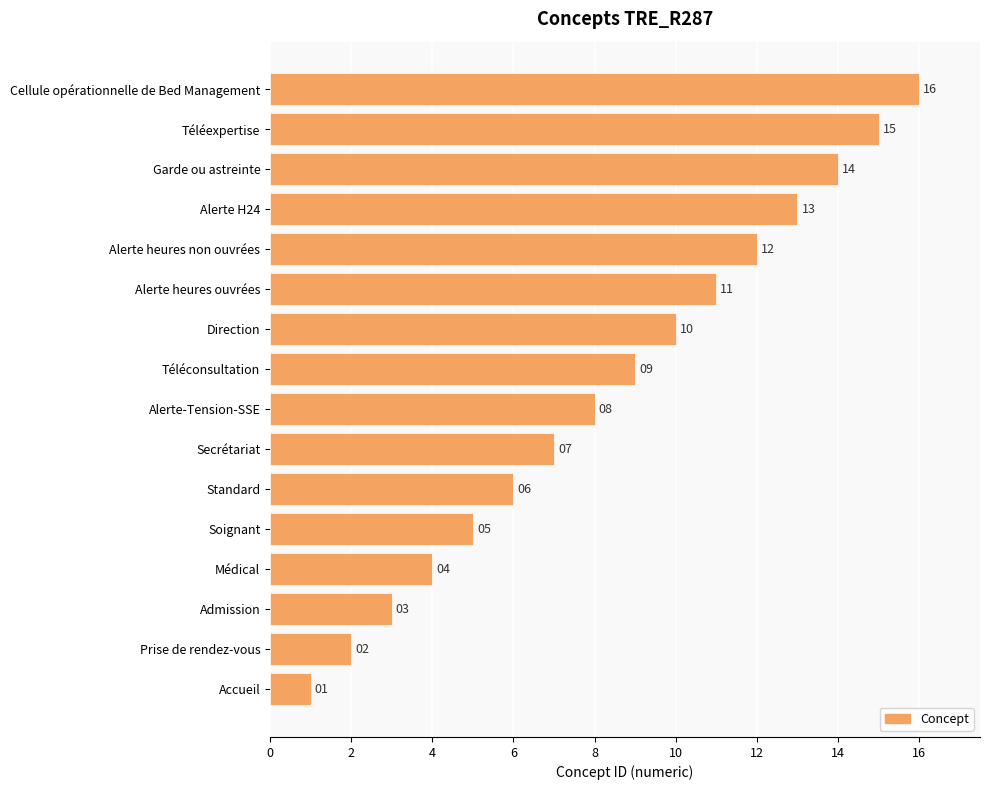

Approximately how many times larger is the value at Garde ou astreinte compared to Accueil?

14.0